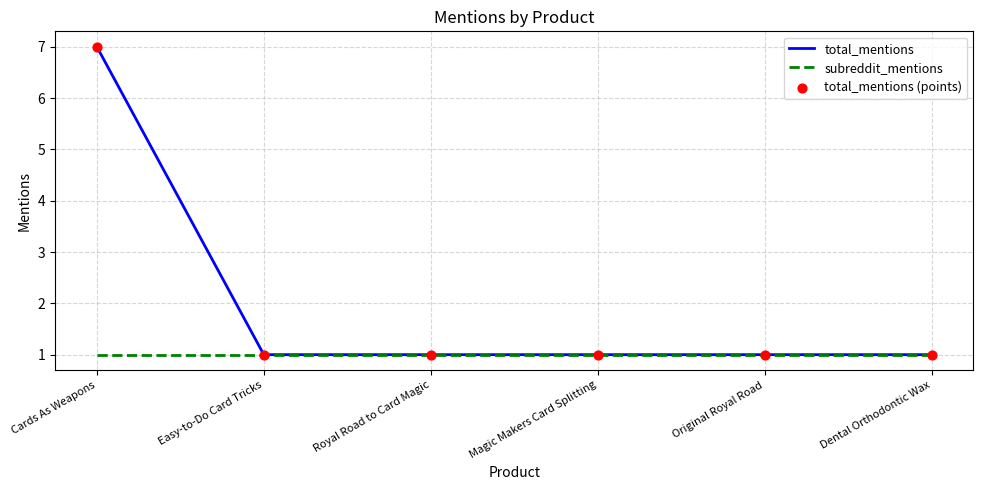

Which series has the largest total across all categories?

total_mentions